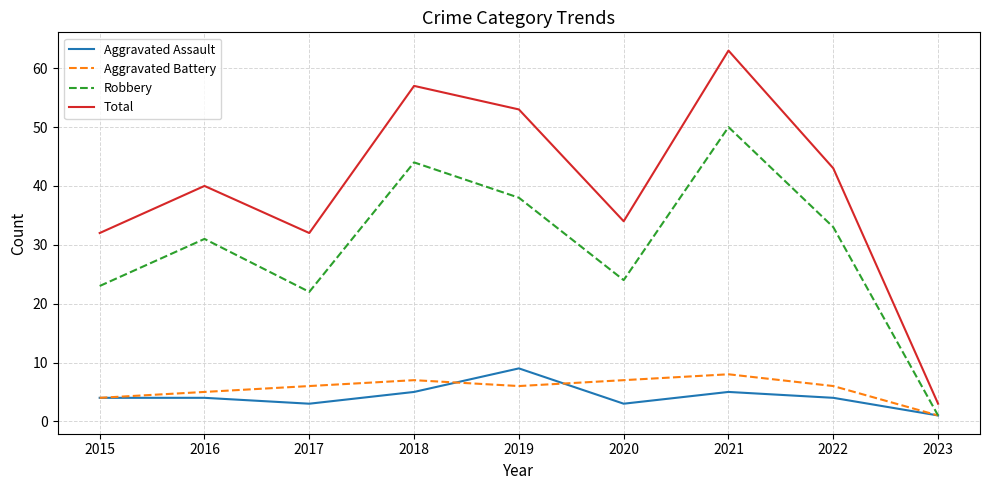

The value of Total at 2021 is 102. True or false?

False